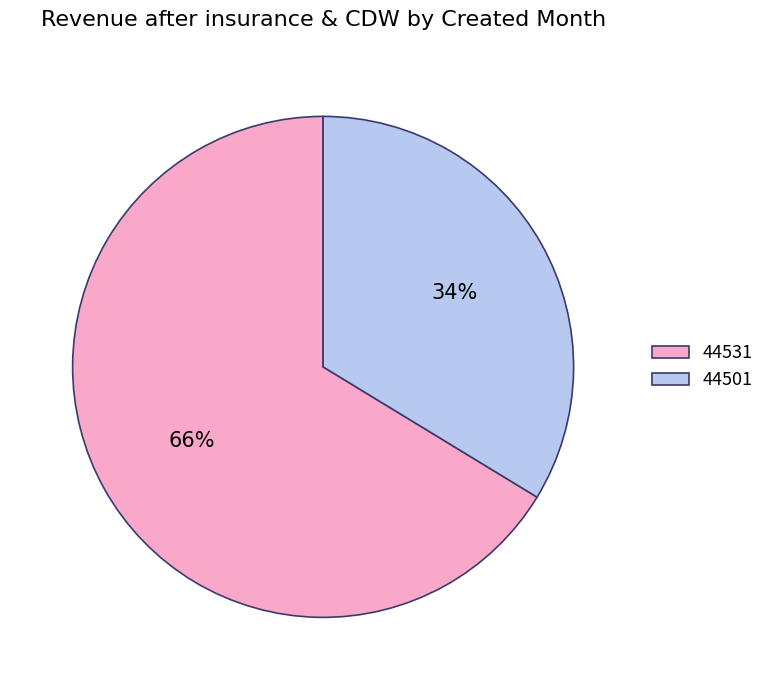

What is the smallest slice in the pie chart?

44501